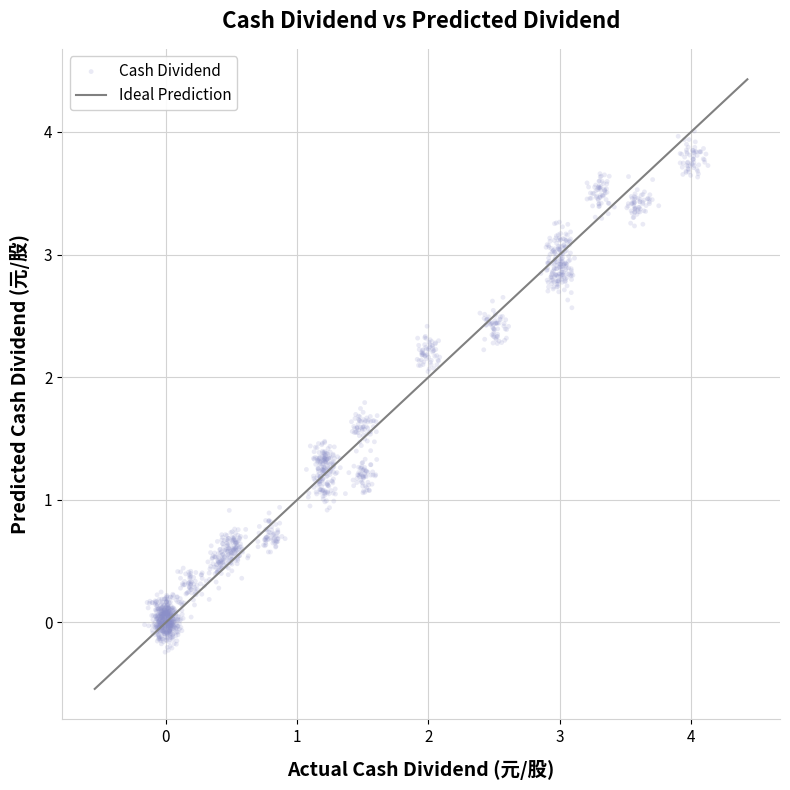

What is the range of X values (max minus min)?

4.3